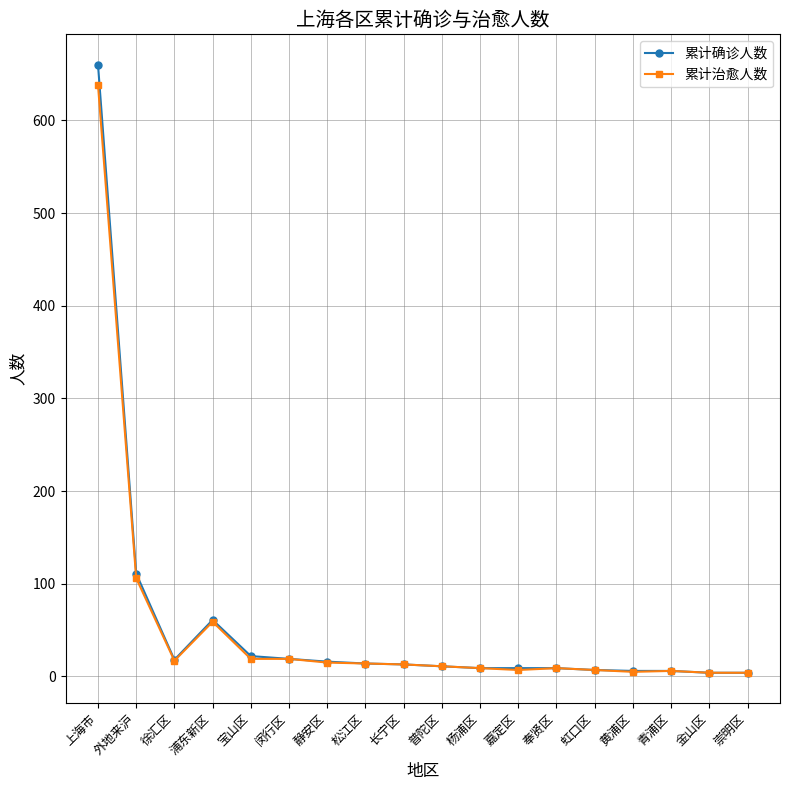

What is the highest value of the 累计治愈人数 series?

638